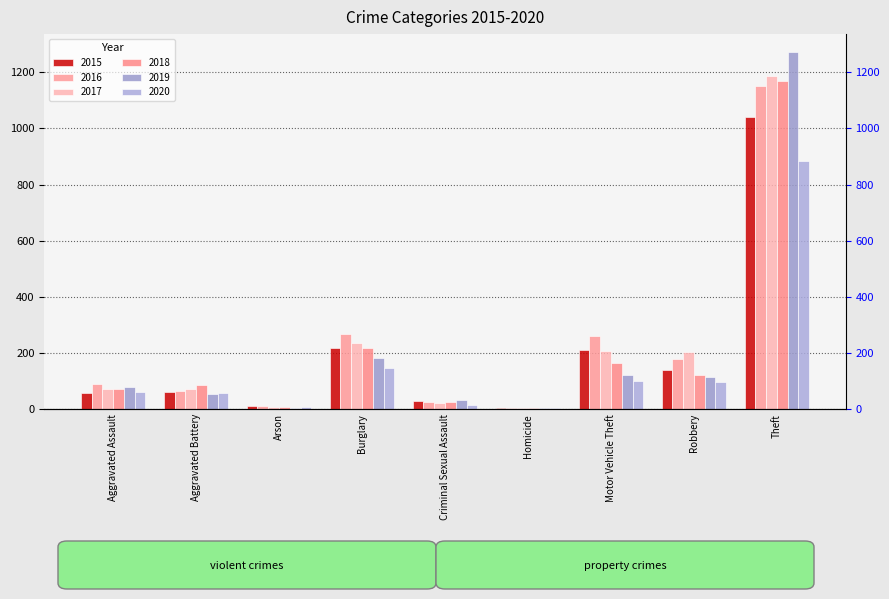

Reading left to right, what are all the values shown in this chart?

2015: 56	60	10	216	29	5	212	139	1041
2016: 88	66	12	266	26	4	259	178	1151
2017: 72	71	7	237	22	4	208	202	1188
2018: 72	86	7	218	24	4	163	121	1170
2019: 80	53	5	182	31	4	123	116	1272
2020: 62	57	7	146	16	5	99	97	884